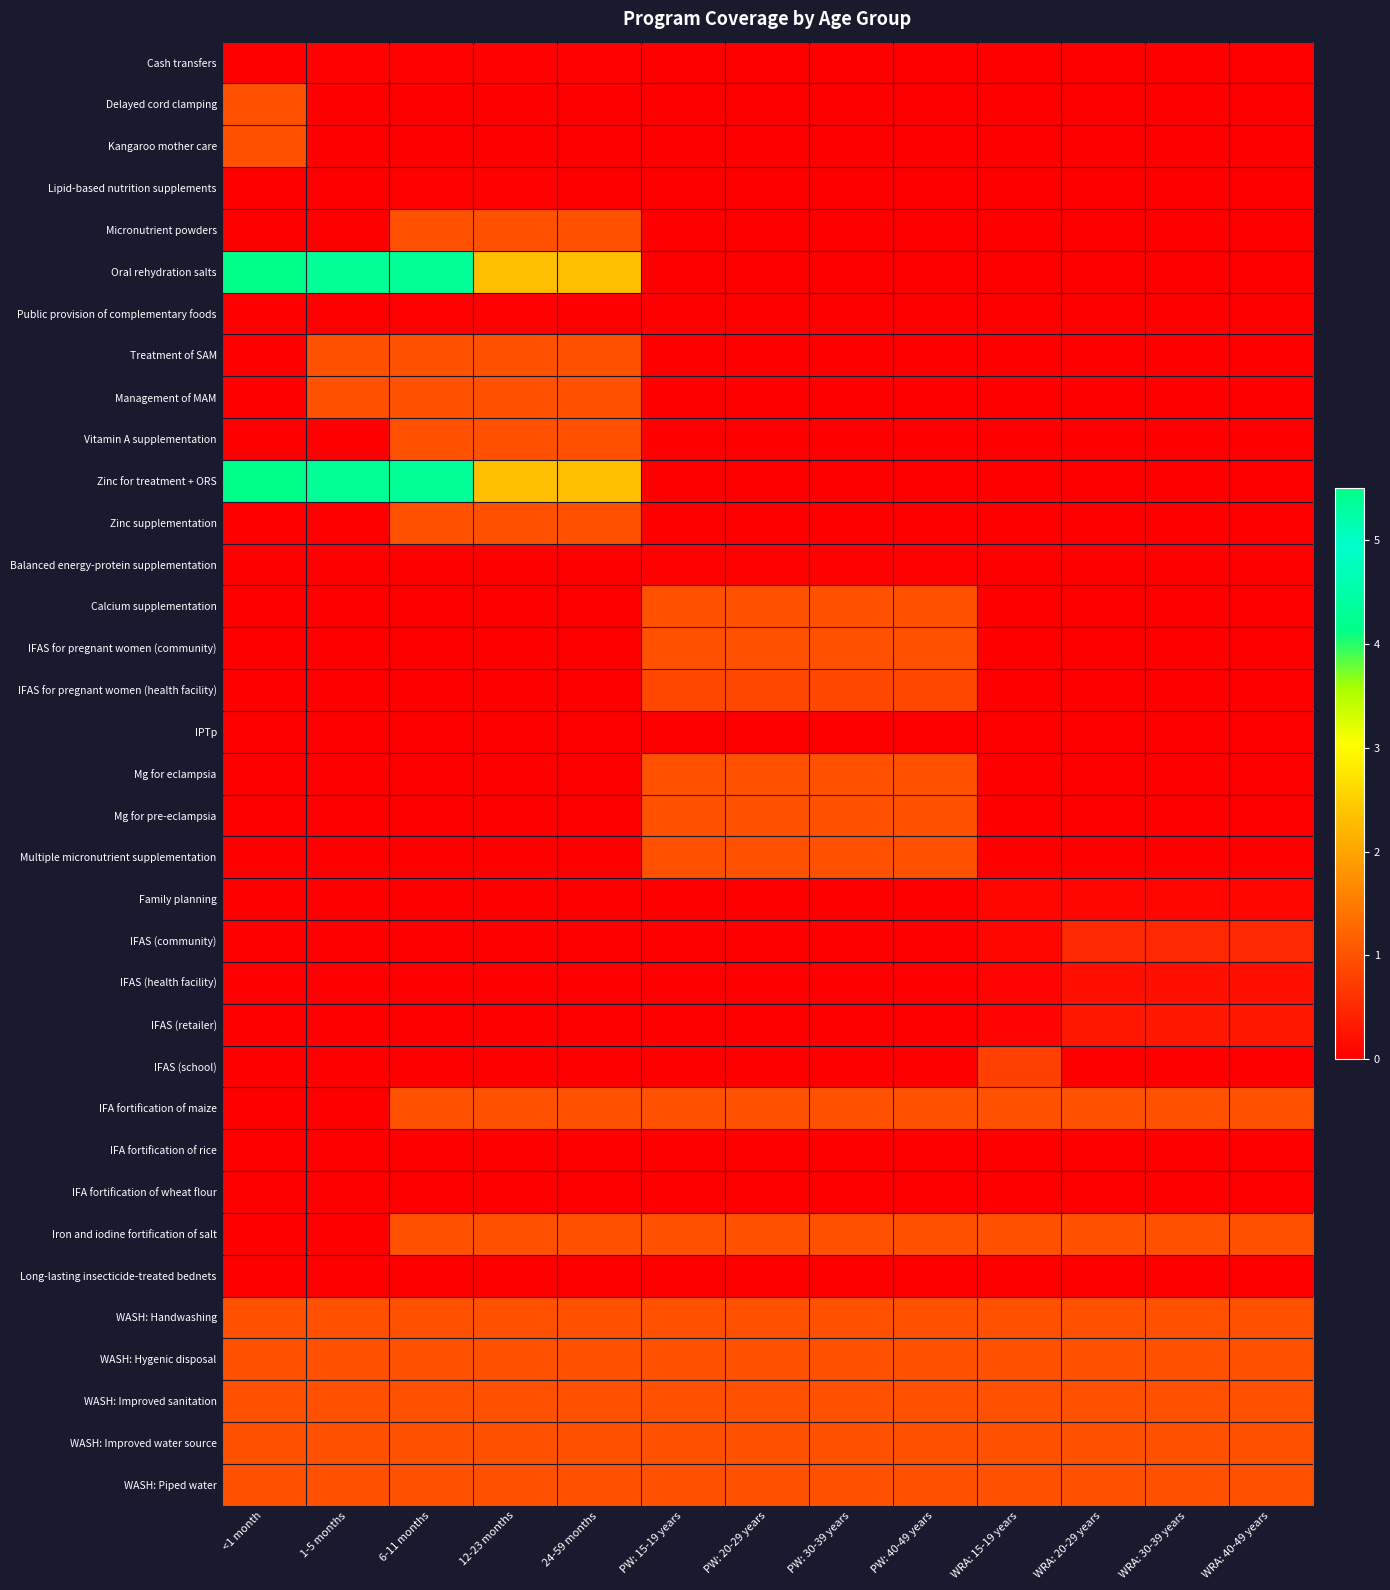

Reading left to right, extract all data points from this chart.

Cash transfers: <1 month=0.0	1-5 months=0.0	6-11 months=0.0	12-23 months=0.0	24-59 months=0.0	PW: 15-19 years=0.0	PW: 20-29 years=0.0	PW: 30-39 years=0.0	PW: 40-49 years=0.0	WRA: 15-19 years=0.0	WRA: 20-29 years=0.0	WRA: 30-39 years=0.0	WRA: 40-49 years=0.0
Delayed cord clamping: <1 month=1.0	1-5 months=0.0	6-11 months=0.0	12-23 months=0.0	24-59 months=0.0	PW: 15-19 years=0.0	PW: 20-29 years=0.0	PW: 30-39 years=0.0	PW: 40-49 years=0.0	WRA: 15-19 years=0.0	WRA: 20-29 years=0.0	WRA: 30-39 years=0.0	WRA: 40-49 years=0.0
Kangaroo mother care: <1 month=1.0	1-5 months=0.0	6-11 months=0.0	12-23 months=0.0	24-59 months=0.0	PW: 15-19 years=0.0	PW: 20-29 years=0.0	PW: 30-39 years=0.0	PW: 40-49 years=0.0	WRA: 15-19 years=0.0	WRA: 20-29 years=0.0	WRA: 30-39 years=0.0	WRA: 40-49 years=0.0
Lipid-based nutrition supplements: <1 month=0.0	1-5 months=0.0	6-11 months=0.0	12-23 months=0.0	24-59 months=0.0	PW: 15-19 years=0.0	PW: 20-29 years=0.0	PW: 30-39 years=0.0	PW: 40-49 years=0.0	WRA: 15-19 years=0.0	WRA: 20-29 years=0.0	WRA: 30-39 years=0.0	WRA: 40-49 years=0.0
Micronutrient powders: <1 month=0.0	1-5 months=0.0	6-11 months=1.0	12-23 months=1.0	24-59 months=1.0	PW: 15-19 years=0.0	PW: 20-29 years=0.0	PW: 30-39 years=0.0	PW: 40-49 years=0.0	WRA: 15-19 years=0.0	WRA: 20-29 years=0.0	WRA: 30-39 years=0.0	WRA: 40-49 years=0.0
Oral rehydration salts: <1 month=5.5	1-5 months=4.3	6-11 months=4.3	12-23 months=2.3	24-59 months=2.3	PW: 15-19 years=0.0	PW: 20-29 years=0.0	PW: 30-39 years=0.0	PW: 40-49 years=0.0	WRA: 15-19 years=0.0	WRA: 20-29 years=0.0	WRA: 30-39 years=0.0	WRA: 40-49 years=0.0
Public provision of complementary foods: <1 month=0.0	1-5 months=0.0	6-11 months=0.0	12-23 months=0.0	24-59 months=0.0	PW: 15-19 years=0.0	PW: 20-29 years=0.0	PW: 30-39 years=0.0	PW: 40-49 years=0.0	WRA: 15-19 years=0.0	WRA: 20-29 years=0.0	WRA: 30-39 years=0.0	WRA: 40-49 years=0.0
Treatment of SAM: <1 month=0.0	1-5 months=1.0	6-11 months=1.0	12-23 months=1.0	24-59 months=1.0	PW: 15-19 years=0.0	PW: 20-29 years=0.0	PW: 30-39 years=0.0	PW: 40-49 years=0.0	WRA: 15-19 years=0.0	WRA: 20-29 years=0.0	WRA: 30-39 years=0.0	WRA: 40-49 years=0.0
Management of MAM: <1 month=0.0	1-5 months=1.0	6-11 months=1.0	12-23 months=1.0	24-59 months=1.0	PW: 15-19 years=0.0	PW: 20-29 years=0.0	PW: 30-39 years=0.0	PW: 40-49 years=0.0	WRA: 15-19 years=0.0	WRA: 20-29 years=0.0	WRA: 30-39 years=0.0	WRA: 40-49 years=0.0
Vitamin A supplementation: <1 month=0.0	1-5 months=0.0	6-11 months=1.0	12-23 months=1.0	24-59 months=1.0	PW: 15-19 years=0.0	PW: 20-29 years=0.0	PW: 30-39 years=0.0	PW: 40-49 years=0.0	WRA: 15-19 years=0.0	WRA: 20-29 years=0.0	WRA: 30-39 years=0.0	WRA: 40-49 years=0.0
Zinc for treatment + ORS: <1 month=5.5	1-5 months=4.3	6-11 months=4.3	12-23 months=2.3	24-59 months=2.3	PW: 15-19 years=0.0	PW: 20-29 years=0.0	PW: 30-39 years=0.0	PW: 40-49 years=0.0	WRA: 15-19 years=0.0	WRA: 20-29 years=0.0	WRA: 30-39 years=0.0	WRA: 40-49 years=0.0
Zinc supplementation: <1 month=0.0	1-5 months=0.0	6-11 months=1.0	12-23 months=1.0	24-59 months=1.0	PW: 15-19 years=0.0	PW: 20-29 years=0.0	PW: 30-39 years=0.0	PW: 40-49 years=0.0	WRA: 15-19 years=0.0	WRA: 20-29 years=0.0	WRA: 30-39 years=0.0	WRA: 40-49 years=0.0
Balanced energy-protein supplementation: <1 month=0.0	1-5 months=0.0	6-11 months=0.0	12-23 months=0.0	24-59 months=0.0	PW: 15-19 years=0.0	PW: 20-29 years=0.0	PW: 30-39 years=0.0	PW: 40-49 years=0.0	WRA: 15-19 years=0.0	WRA: 20-29 years=0.0	WRA: 30-39 years=0.0	WRA: 40-49 years=0.0
Calcium supplementation: <1 month=0.0	1-5 months=0.0	6-11 months=0.0	12-23 months=0.0	24-59 months=0.0	PW: 15-19 years=1.0	PW: 20-29 years=1.0	PW: 30-39 years=1.0	PW: 40-49 years=1.0	WRA: 15-19 years=0.0	WRA: 20-29 years=0.0	WRA: 30-39 years=0.0	WRA: 40-49 years=0.0
IFAS for pregnant women (community): <1 month=0.0	1-5 months=0.0	6-11 months=0.0	12-23 months=0.0	24-59 months=0.0	PW: 15-19 years=1.0	PW: 20-29 years=1.0	PW: 30-39 years=1.0	PW: 40-49 years=1.0	WRA: 15-19 years=0.0	WRA: 20-29 years=0.0	WRA: 30-39 years=0.0	WRA: 40-49 years=0.0
IFAS for pregnant women (health facility): <1 month=0.0	1-5 months=0.0	6-11 months=0.0	12-23 months=0.0	24-59 months=0.0	PW: 15-19 years=0.9	PW: 20-29 years=0.9	PW: 30-39 years=0.9	PW: 40-49 years=0.9	WRA: 15-19 years=0.0	WRA: 20-29 years=0.0	WRA: 30-39 years=0.0	WRA: 40-49 years=0.0
IPTp: <1 month=0.0	1-5 months=0.0	6-11 months=0.0	12-23 months=0.0	24-59 months=0.0	PW: 15-19 years=0.0	PW: 20-29 years=0.0	PW: 30-39 years=0.0	PW: 40-49 years=0.0	WRA: 15-19 years=0.0	WRA: 20-29 years=0.0	WRA: 30-39 years=0.0	WRA: 40-49 years=0.0
Mg for eclampsia: <1 month=0.0	1-5 months=0.0	6-11 months=0.0	12-23 months=0.0	24-59 months=0.0	PW: 15-19 years=1.0	PW: 20-29 years=1.0	PW: 30-39 years=1.0	PW: 40-49 years=1.0	WRA: 15-19 years=0.0	WRA: 20-29 years=0.0	WRA: 30-39 years=0.0	WRA: 40-49 years=0.0
Mg for pre-eclampsia: <1 month=0.0	1-5 months=0.0	6-11 months=0.0	12-23 months=0.0	24-59 months=0.0	PW: 15-19 years=1.0	PW: 20-29 years=1.0	PW: 30-39 years=1.0	PW: 40-49 years=1.0	WRA: 15-19 years=0.0	WRA: 20-29 years=0.0	WRA: 30-39 years=0.0	WRA: 40-49 years=0.0
Multiple micronutrient supplementation: <1 month=0.0	1-5 months=0.0	6-11 months=0.0	12-23 months=0.0	24-59 months=0.0	PW: 15-19 years=1.0	PW: 20-29 years=1.0	PW: 30-39 years=1.0	PW: 40-49 years=1.0	WRA: 15-19 years=0.0	WRA: 20-29 years=0.0	WRA: 30-39 years=0.0	WRA: 40-49 years=0.0
Family planning: <1 month=0.0	1-5 months=0.0	6-11 months=0.0	12-23 months=0.0	24-59 months=0.0	PW: 15-19 years=0.0	PW: 20-29 years=0.0	PW: 30-39 years=0.0	PW: 40-49 years=0.0	WRA: 15-19 years=0.1	WRA: 20-29 years=0.1	WRA: 30-39 years=0.1	WRA: 40-49 years=0.1
IFAS (community): <1 month=0.0	1-5 months=0.0	6-11 months=0.0	12-23 months=0.0	24-59 months=0.0	PW: 15-19 years=0.0	PW: 20-29 years=0.0	PW: 30-39 years=0.0	PW: 40-49 years=0.0	WRA: 15-19 years=0.1	WRA: 20-29 years=0.5	WRA: 30-39 years=0.5	WRA: 40-49 years=0.5
IFAS (health facility): <1 month=0.0	1-5 months=0.0	6-11 months=0.0	12-23 months=0.0	24-59 months=0.0	PW: 15-19 years=0.0	PW: 20-29 years=0.0	PW: 30-39 years=0.0	PW: 40-49 years=0.0	WRA: 15-19 years=0.0	WRA: 20-29 years=0.2	WRA: 30-39 years=0.2	WRA: 40-49 years=0.2
IFAS (retailer): <1 month=0.0	1-5 months=0.0	6-11 months=0.0	12-23 months=0.0	24-59 months=0.0	PW: 15-19 years=0.0	PW: 20-29 years=0.0	PW: 30-39 years=0.0	PW: 40-49 years=0.0	WRA: 15-19 years=0.1	WRA: 20-29 years=0.3	WRA: 30-39 years=0.3	WRA: 40-49 years=0.3
IFAS (school): <1 month=0.0	1-5 months=0.0	6-11 months=0.0	12-23 months=0.0	24-59 months=0.0	PW: 15-19 years=0.0	PW: 20-29 years=0.0	PW: 30-39 years=0.0	PW: 40-49 years=0.0	WRA: 15-19 years=0.8	WRA: 20-29 years=0.0	WRA: 30-39 years=0.0	WRA: 40-49 years=0.0
IFA fortification of maize: <1 month=0.0	1-5 months=0.0	6-11 months=1.0	12-23 months=1.0	24-59 months=1.0	PW: 15-19 years=1.0	PW: 20-29 years=1.0	PW: 30-39 years=1.0	PW: 40-49 years=1.0	WRA: 15-19 years=1.0	WRA: 20-29 years=1.0	WRA: 30-39 years=1.0	WRA: 40-49 years=1.0
IFA fortification of rice: <1 month=0.0	1-5 months=0.0	6-11 months=0.0	12-23 months=0.0	24-59 months=0.0	PW: 15-19 years=0.0	PW: 20-29 years=0.0	PW: 30-39 years=0.0	PW: 40-49 years=0.0	WRA: 15-19 years=0.0	WRA: 20-29 years=0.0	WRA: 30-39 years=0.0	WRA: 40-49 years=0.0
IFA fortification of wheat flour: <1 month=0.0	1-5 months=0.0	6-11 months=0.0	12-23 months=0.0	24-59 months=0.0	PW: 15-19 years=0.0	PW: 20-29 years=0.0	PW: 30-39 years=0.0	PW: 40-49 years=0.0	WRA: 15-19 years=0.0	WRA: 20-29 years=0.0	WRA: 30-39 years=0.0	WRA: 40-49 years=0.0
Iron and iodine fortification of salt: <1 month=0.0	1-5 months=0.0	6-11 months=1.0	12-23 months=1.0	24-59 months=1.0	PW: 15-19 years=1.0	PW: 20-29 years=1.0	PW: 30-39 years=1.0	PW: 40-49 years=1.0	WRA: 15-19 years=1.0	WRA: 20-29 years=1.0	WRA: 30-39 years=1.0	WRA: 40-49 years=1.0
Long-lasting insecticide-treated bednets: <1 month=0.0	1-5 months=0.0	6-11 months=0.0	12-23 months=0.0	24-59 months=0.0	PW: 15-19 years=0.0	PW: 20-29 years=0.0	PW: 30-39 years=0.0	PW: 40-49 years=0.0	WRA: 15-19 years=0.0	WRA: 20-29 years=0.0	WRA: 30-39 years=0.0	WRA: 40-49 years=0.0
WASH: Handwashing: <1 month=1.0	1-5 months=1.0	6-11 months=1.0	12-23 months=1.0	24-59 months=1.0	PW: 15-19 years=1.0	PW: 20-29 years=1.0	PW: 30-39 years=1.0	PW: 40-49 years=1.0	WRA: 15-19 years=1.0	WRA: 20-29 years=1.0	WRA: 30-39 years=1.0	WRA: 40-49 years=1.0
WASH: Hygenic disposal: <1 month=1.0	1-5 months=1.0	6-11 months=1.0	12-23 months=1.0	24-59 months=1.0	PW: 15-19 years=1.0	PW: 20-29 years=1.0	PW: 30-39 years=1.0	PW: 40-49 years=1.0	WRA: 15-19 years=1.0	WRA: 20-29 years=1.0	WRA: 30-39 years=1.0	WRA: 40-49 years=1.0
WASH: Improved sanitation: <1 month=1.0	1-5 months=1.0	6-11 months=1.0	12-23 months=1.0	24-59 months=1.0	PW: 15-19 years=1.0	PW: 20-29 years=1.0	PW: 30-39 years=1.0	PW: 40-49 years=1.0	WRA: 15-19 years=1.0	WRA: 20-29 years=1.0	WRA: 30-39 years=1.0	WRA: 40-49 years=1.0
WASH: Improved water source: <1 month=1.0	1-5 months=1.0	6-11 months=1.0	12-23 months=1.0	24-59 months=1.0	PW: 15-19 years=1.0	PW: 20-29 years=1.0	PW: 30-39 years=1.0	PW: 40-49 years=1.0	WRA: 15-19 years=1.0	WRA: 20-29 years=1.0	WRA: 30-39 years=1.0	WRA: 40-49 years=1.0
WASH: Piped water: <1 month=1.0	1-5 months=1.0	6-11 months=1.0	12-23 months=1.0	24-59 months=1.0	PW: 15-19 years=1.0	PW: 20-29 years=1.0	PW: 30-39 years=1.0	PW: 40-49 years=1.0	WRA: 15-19 years=1.0	WRA: 20-29 years=1.0	WRA: 30-39 years=1.0	WRA: 40-49 years=1.0